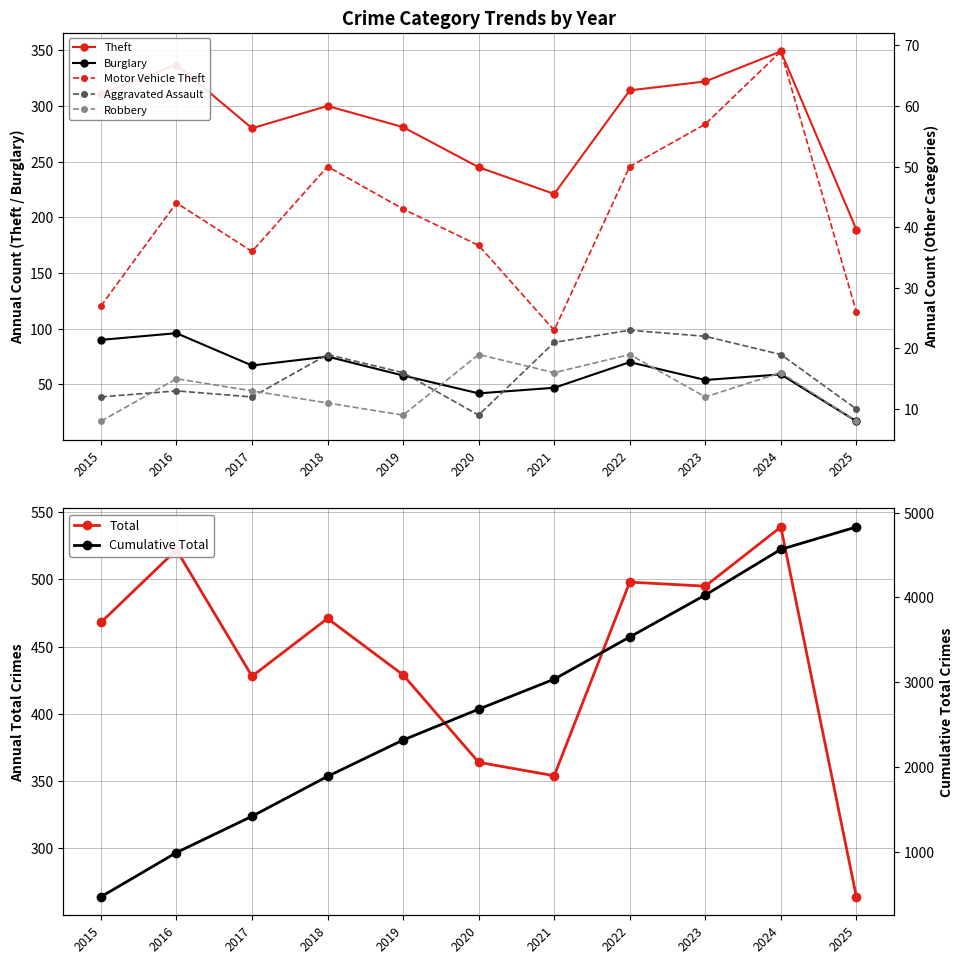

Reading right to left, what are all the values shown in this chart?

Theft: 2025=189	2024=349	2023=322	2022=314	2021=221	2020=245	2019=281	2018=300	2017=280	2016=337	2015=311
Burglary: 2025=17	2024=59	2023=54	2022=70	2021=47	2020=42	2019=58	2018=75	2017=67	2016=96	2015=90
Motor Vehicle Theft: 2025=26	2024=69	2023=57	2022=50	2021=23	2020=37	2019=43	2018=50	2017=36	2016=44	2015=27
Aggravated Assault: 2025=10	2024=19	2023=22	2022=23	2021=21	2020=9	2019=16	2018=19	2017=12	2016=13	2015=12
Robbery: 2025=8	2024=16	2023=12	2022=19	2021=16	2020=19	2019=9	2018=11	2017=13	2016=15	2015=8
Total: 2025=264	2024=539	2023=495	2022=498	2021=354	2020=364	2019=429	2018=471	2017=428	2016=522	2015=468